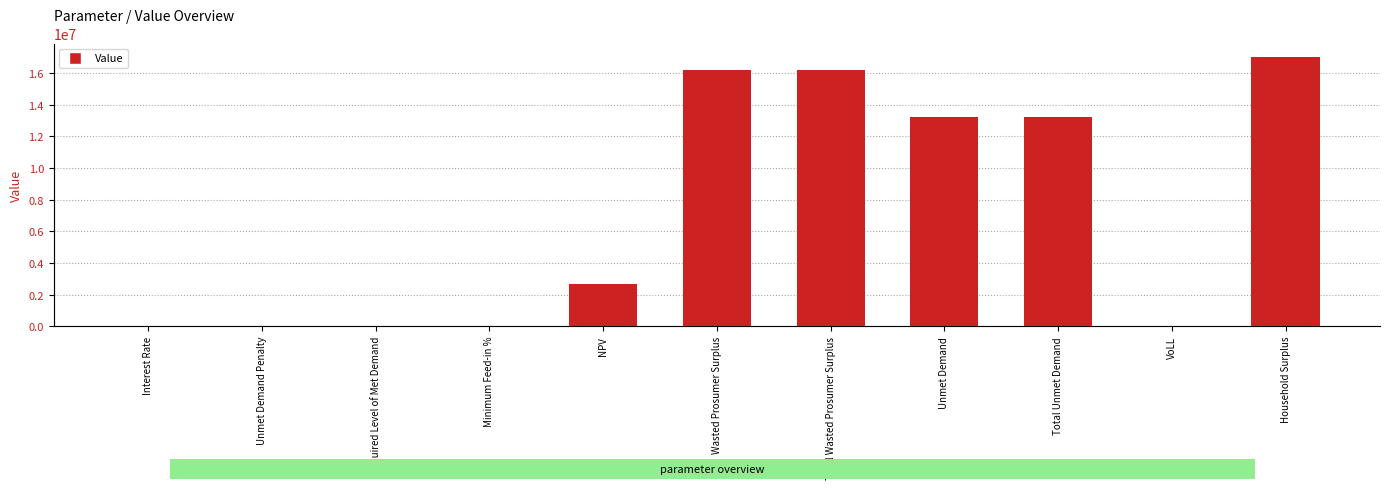

What is the change in value from Minimum Feed-in % to Total Unmet Demand?

+13198745.4